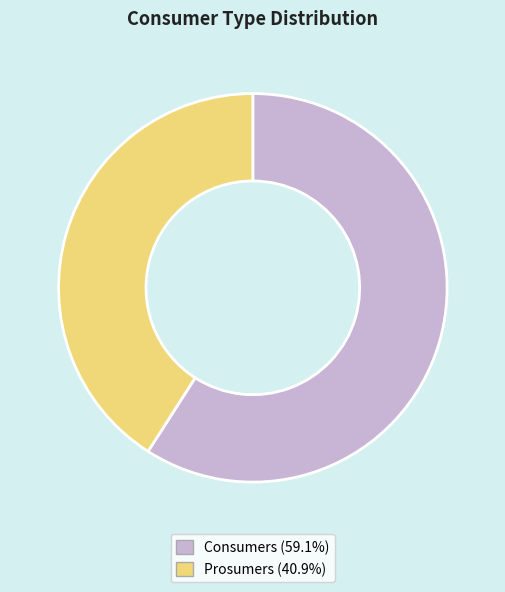

Is there a majority slice in this chart?

Yes